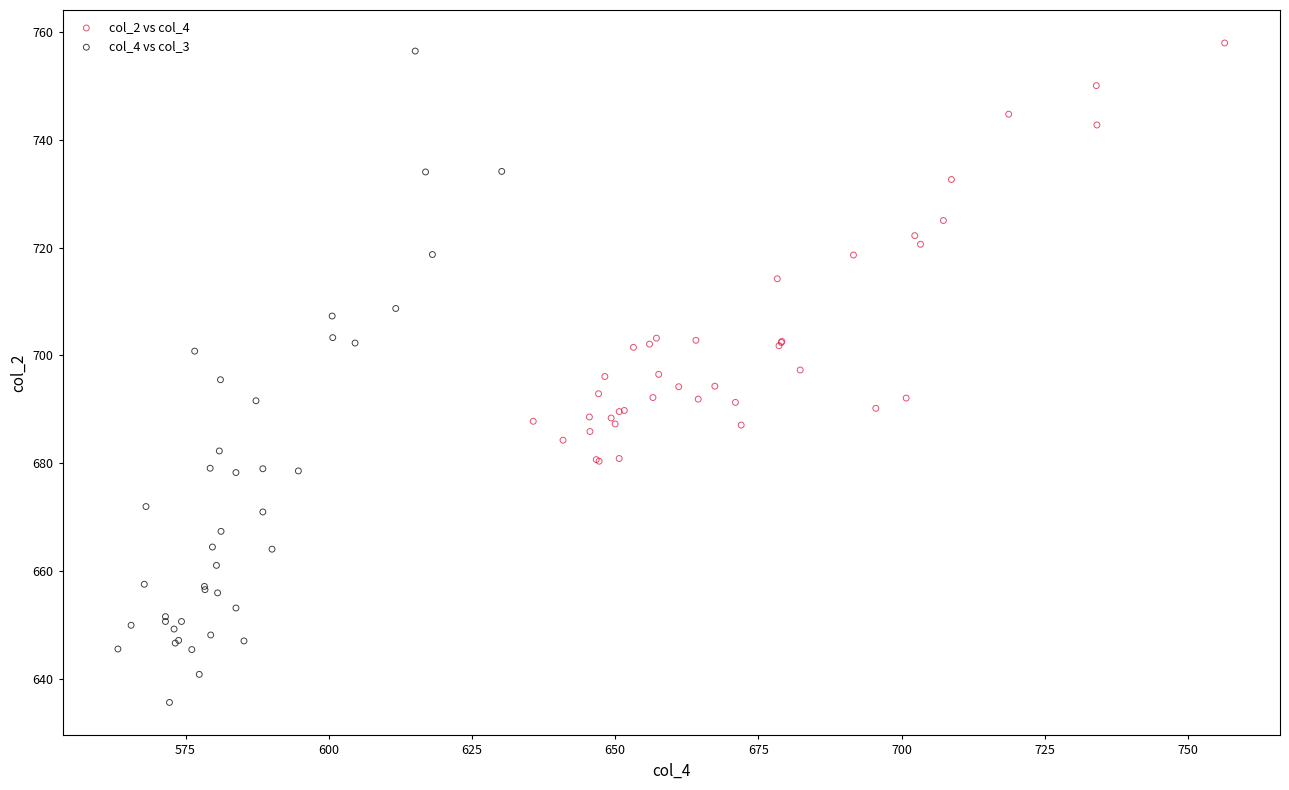

Which series contains the lowest Y value?

col_4 vs col_3